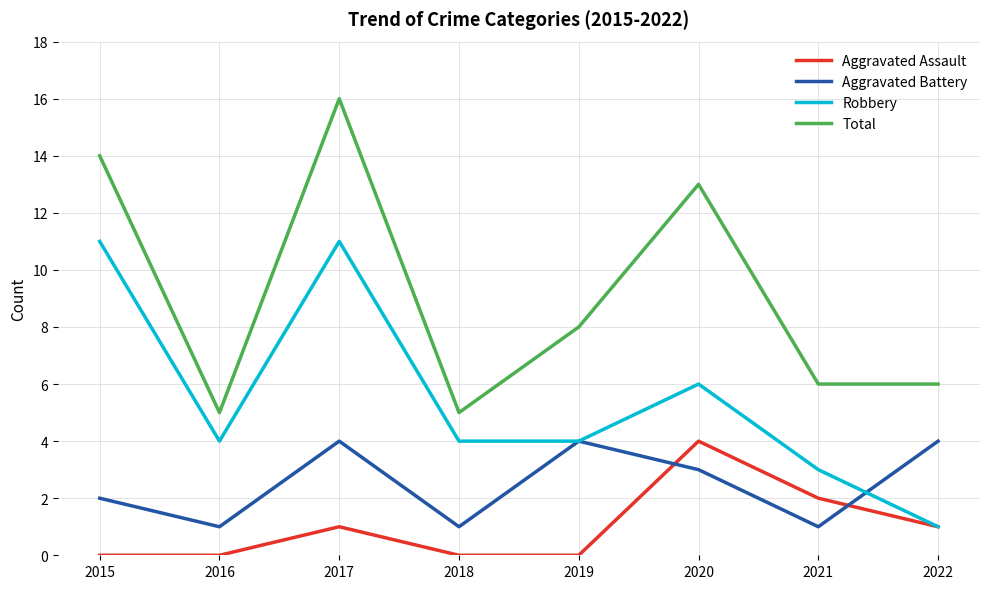

Reading left to right, transcribe all the data shown in this chart.

Aggravated Assault: 0	0	1	0	0	4	2	1
Aggravated Battery: 2	1	4	1	4	3	1	4
Robbery: 11	4	11	4	4	6	3	1
Total: 14	5	16	5	8	13	6	6